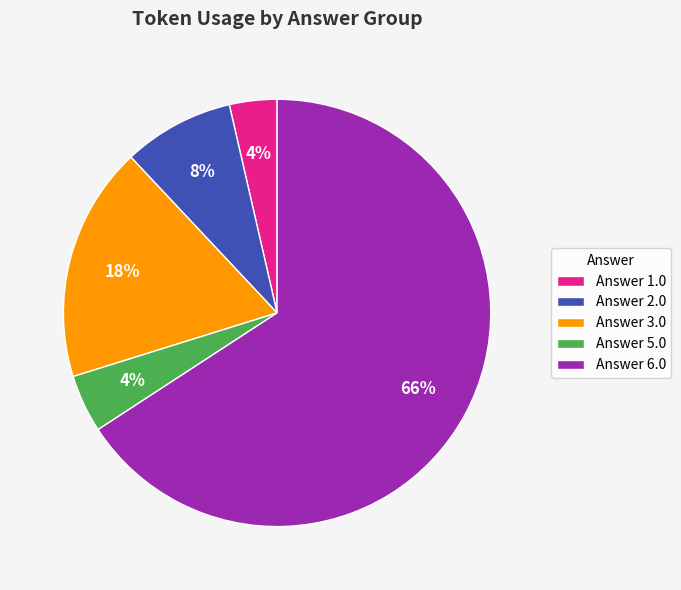

To the nearest percent, what is the average slice percentage?

20%